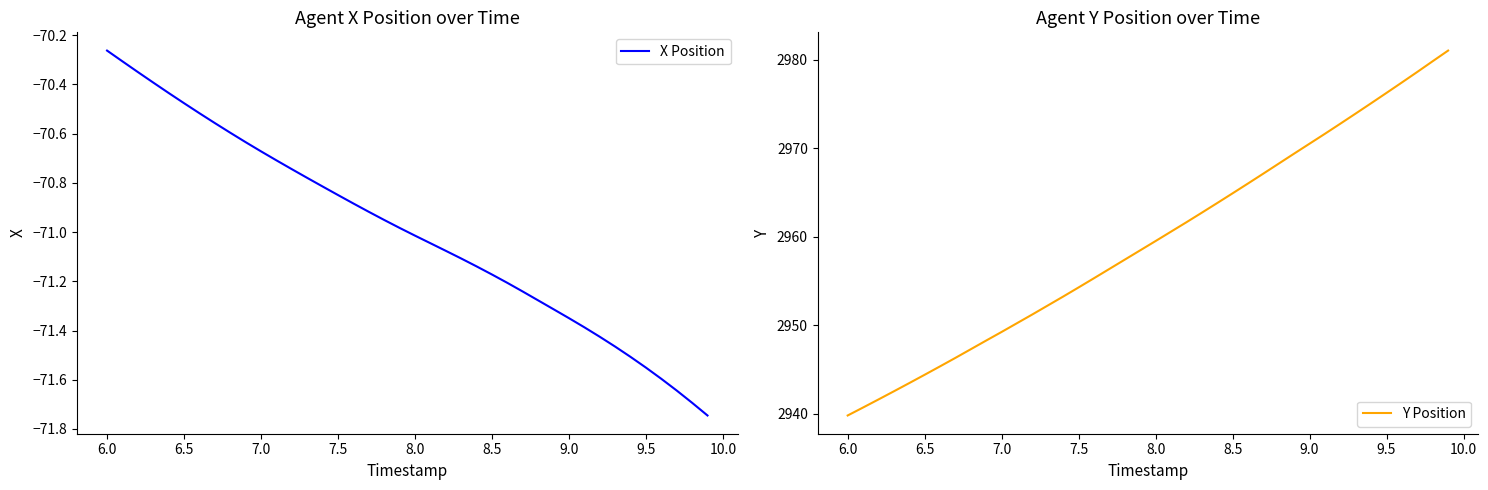

At which label does Y Position first exceed 2959?

8.0